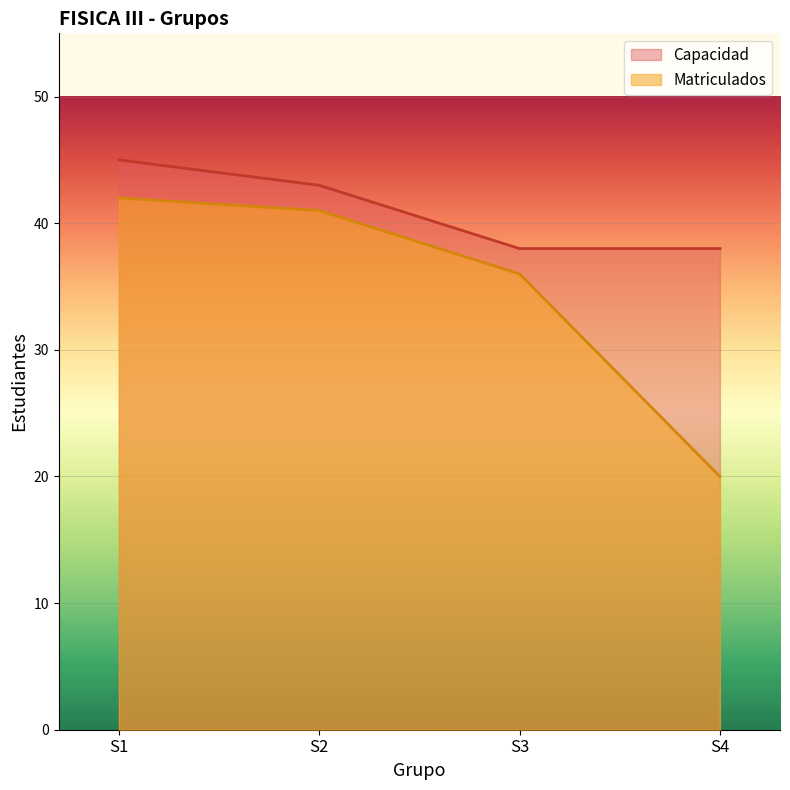

True or false: Matriculados and Capacidad intersect in this chart.

False